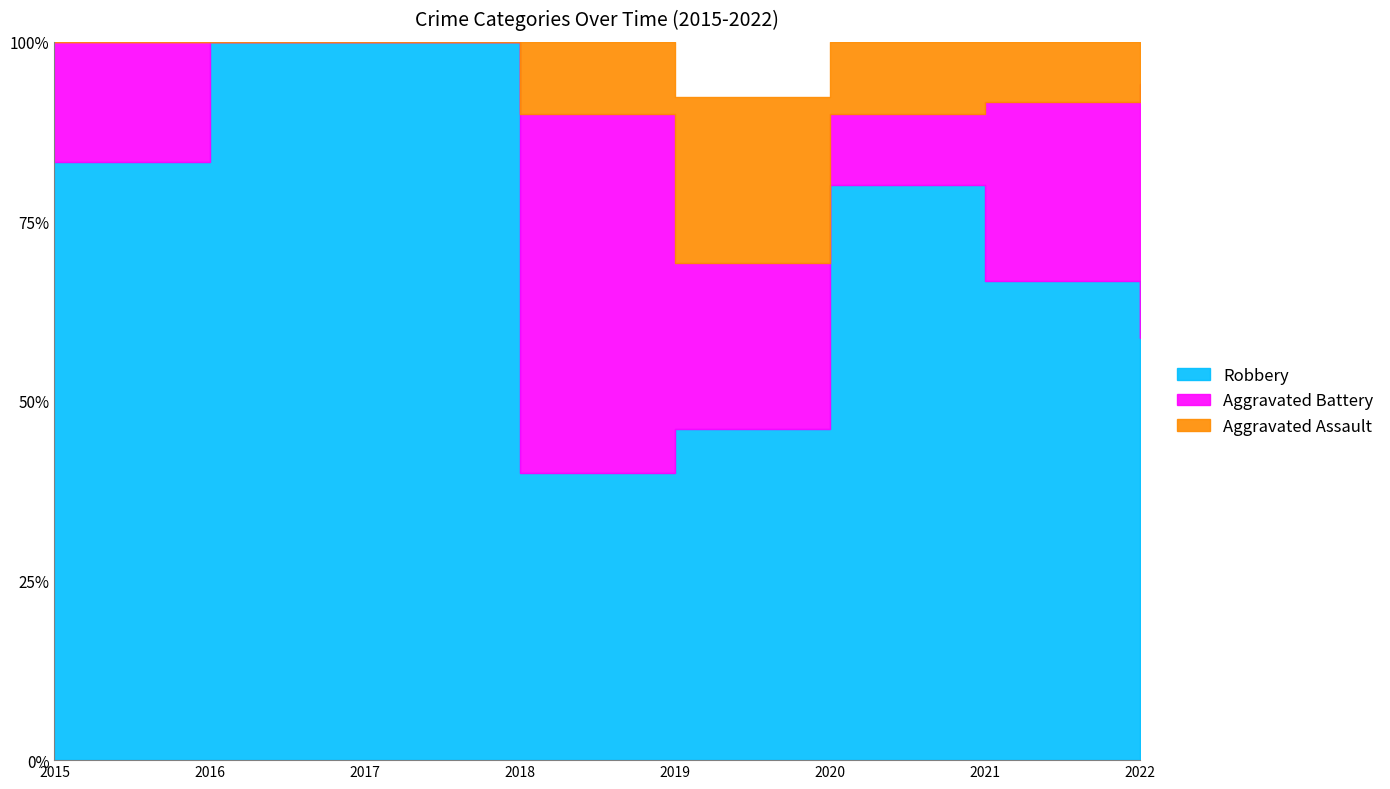

What is the value of the Aggravated Assault point at the 4th from the left?

1